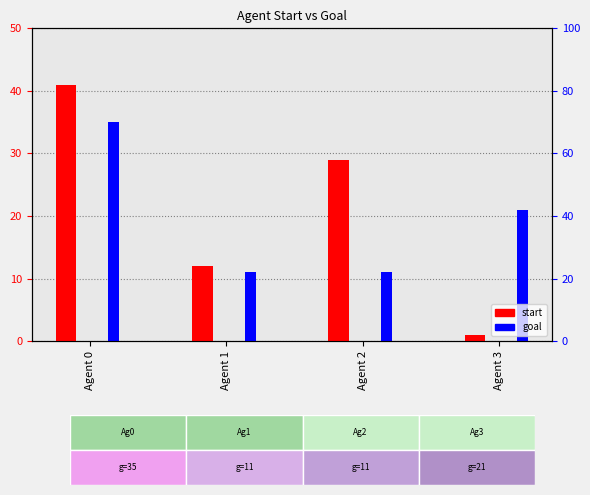

At which label is start closest to 21?

Agent 2